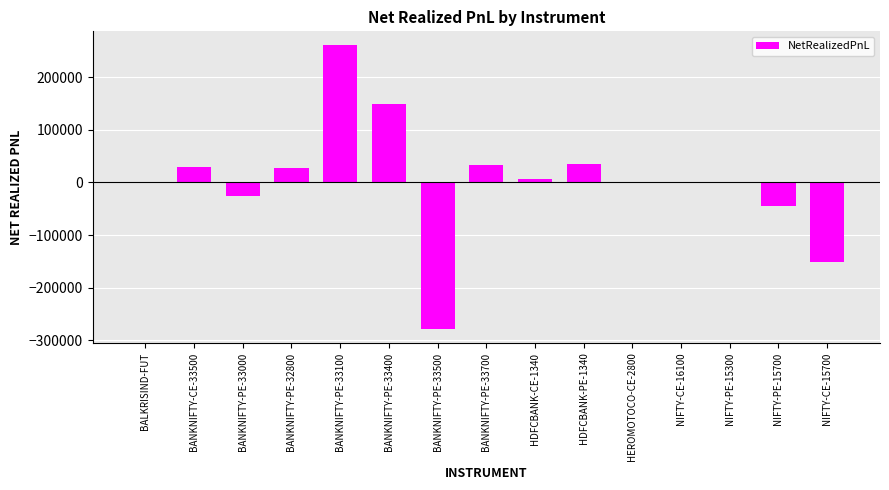

Between NIFTY-PE-15300 and BANKNIFTY-PE-33000, which is larger?

NIFTY-PE-15300